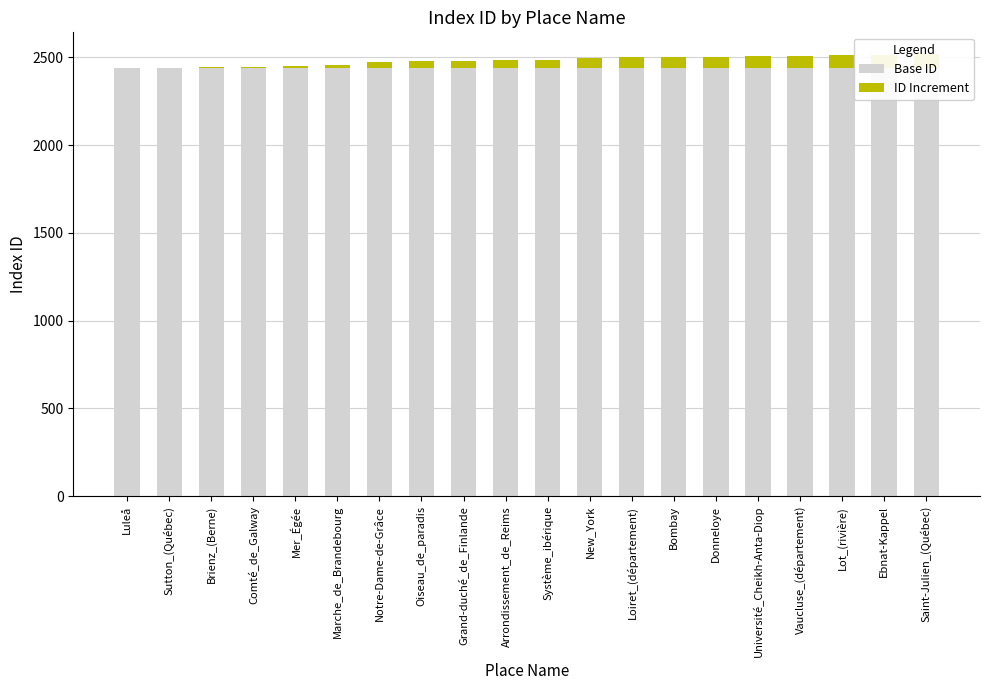

What is the average value of the Base ID series?

2441